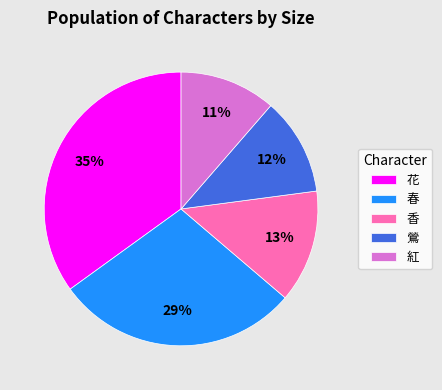

Count the number of slices in the pie.

5